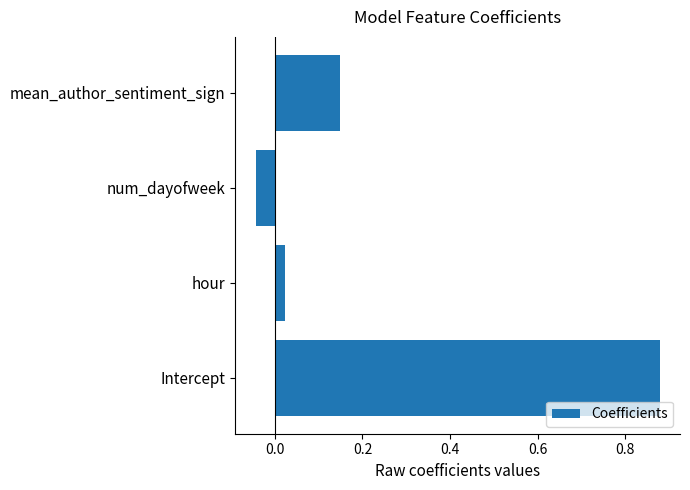

What is the sum of all values?

1.0